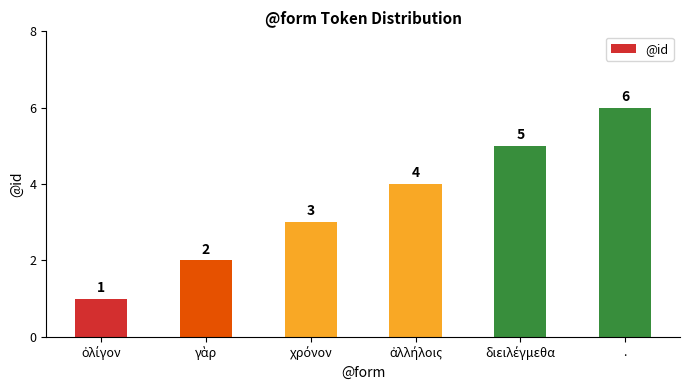

At which category does the chart reach its peak across all series?

.